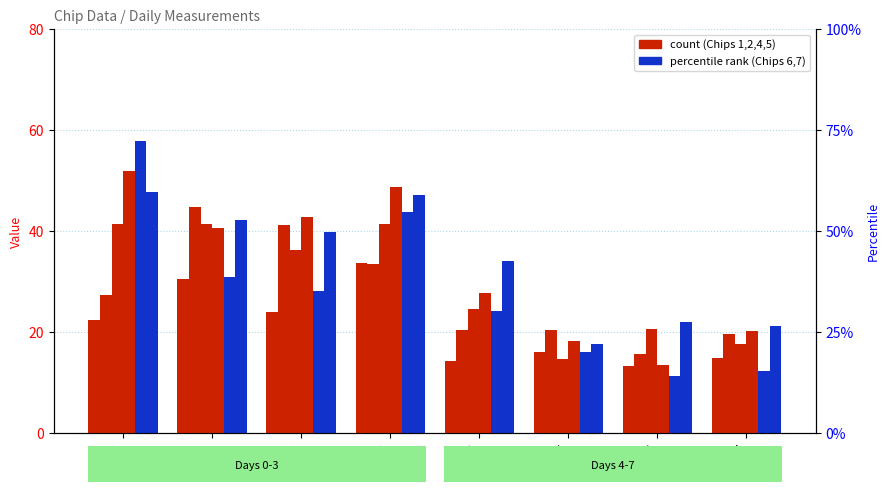

How many data points in Chip 7 are above 39?

4